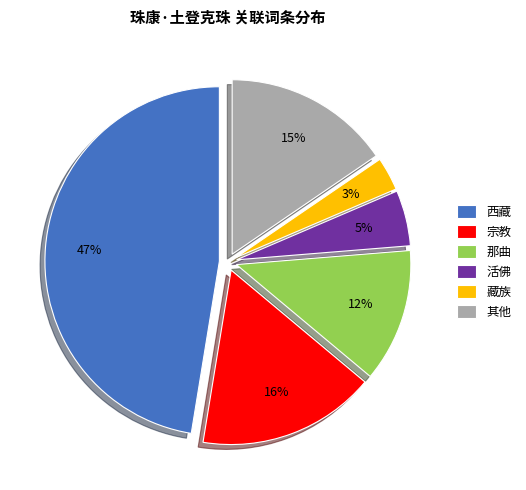

Rank the categories by value from lowest to highest.

藏族, 活佛, 那曲, 其他, 宗教, 西藏